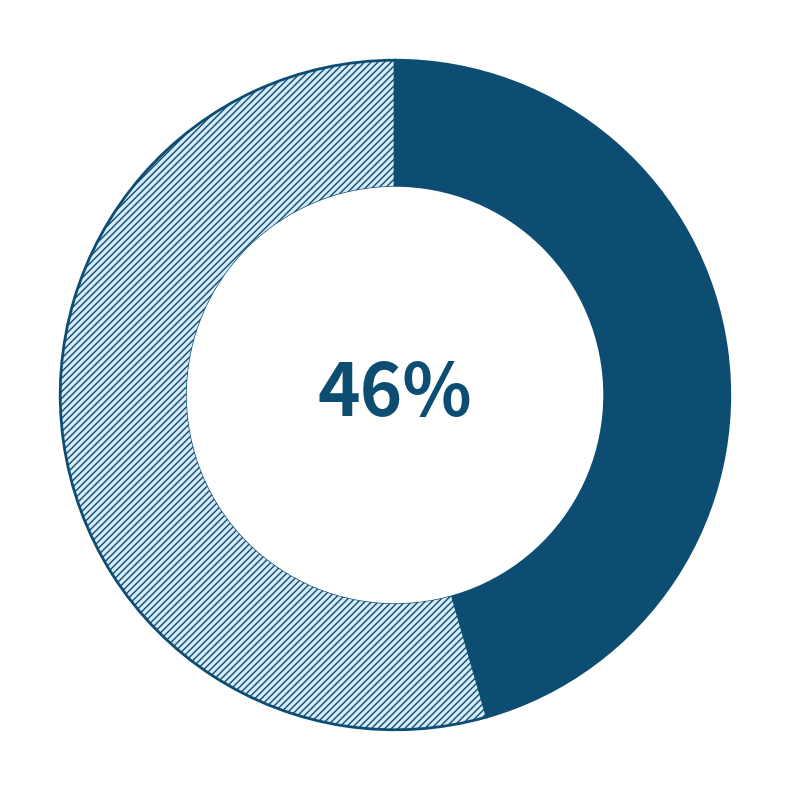

Is there any slice that represents more than half of the pie?

Yes